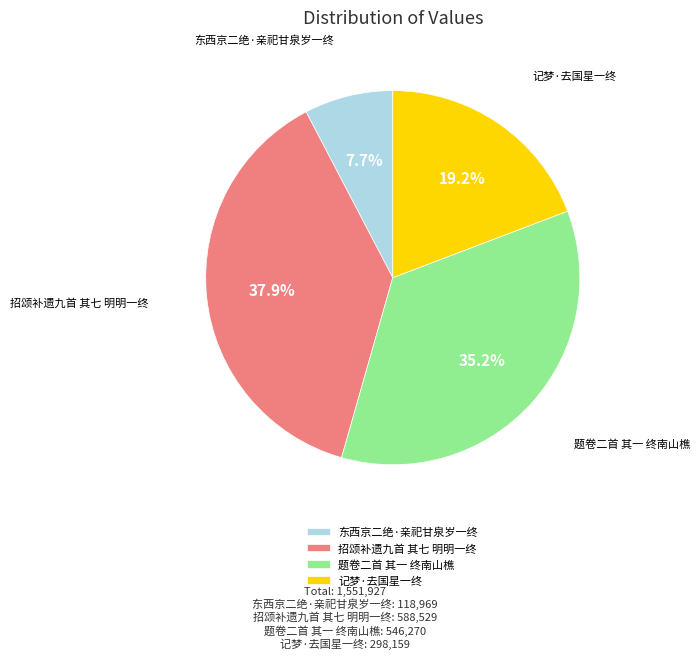

To the nearest percent, what percentage of the pie is 题卷二首 其一 终南山樵?

35%